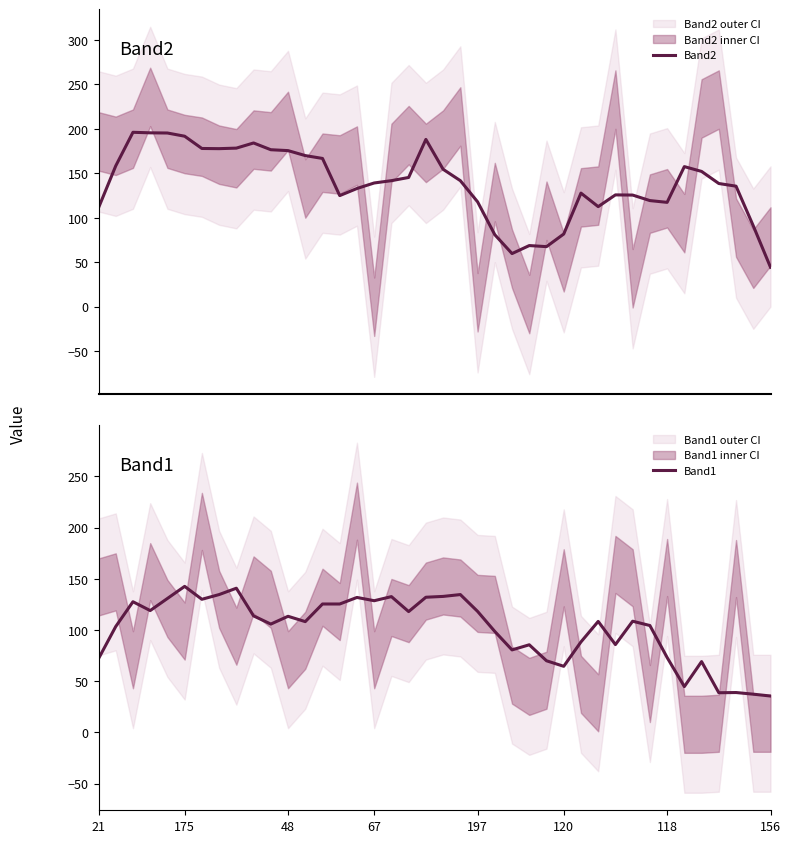

What is the maximum value for Band2?

196.2